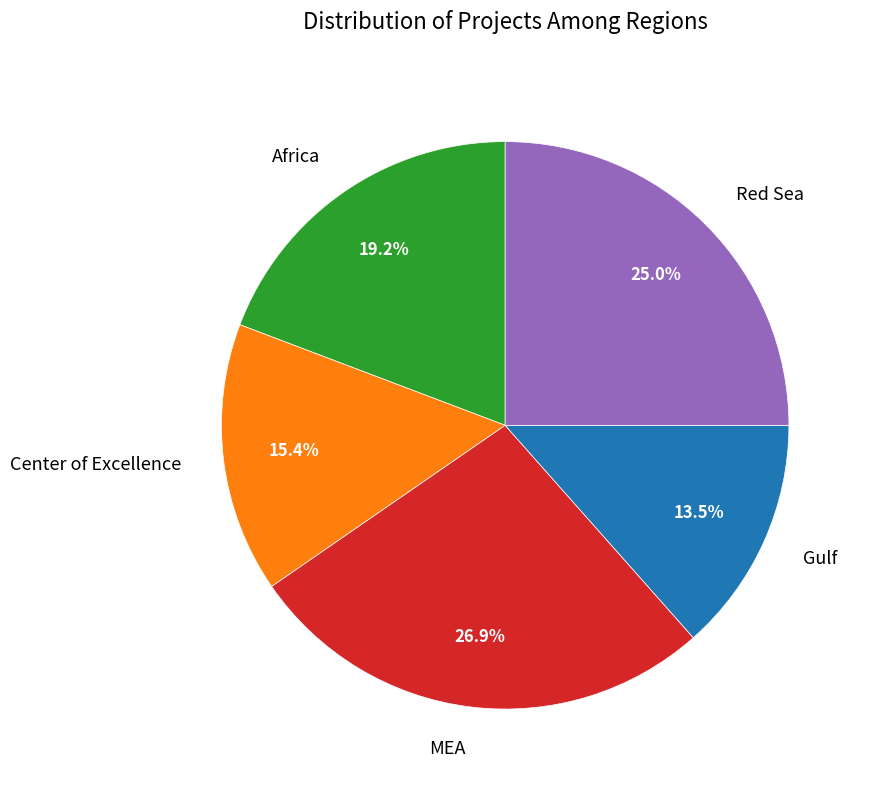

What is the largest slice in the pie chart?

MEA